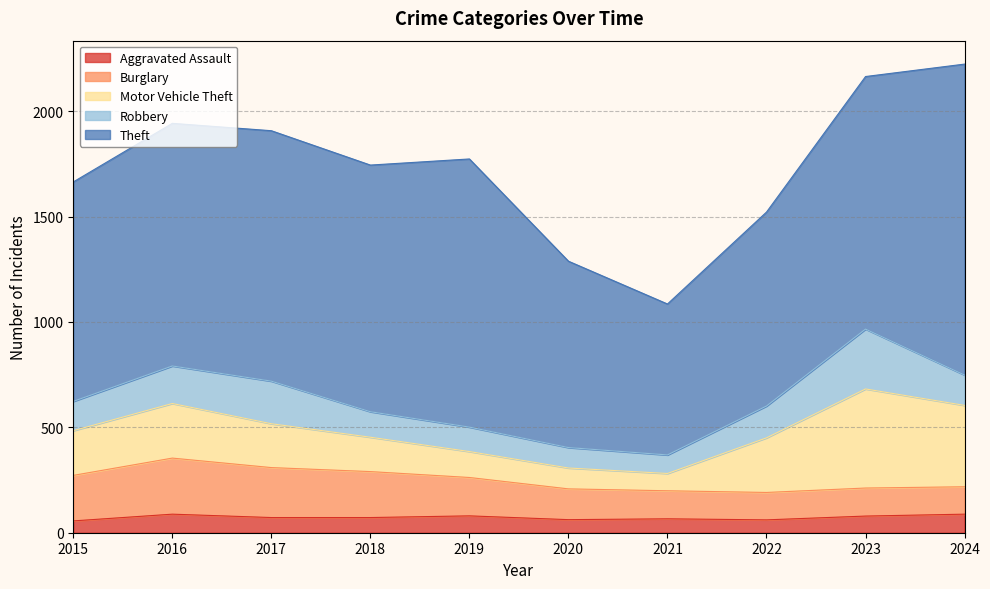

What is the total value across all series at 2016?

1942